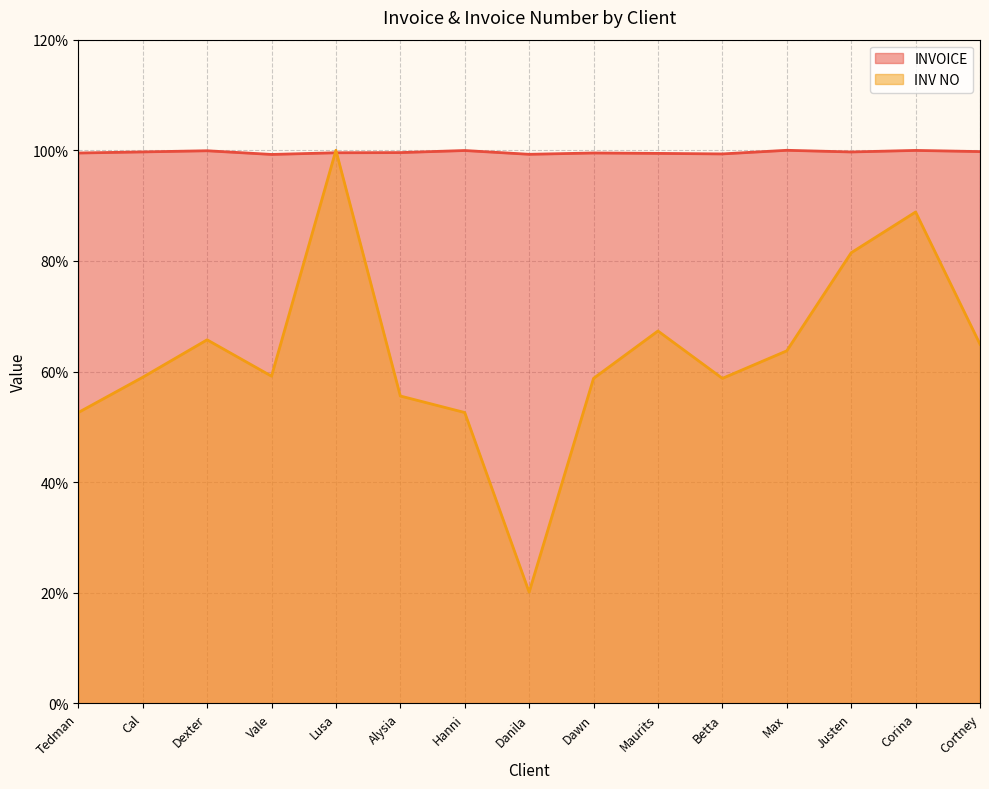

Which series ends up on top after the final intersection of INV NO and INVOICE?

INVOICE